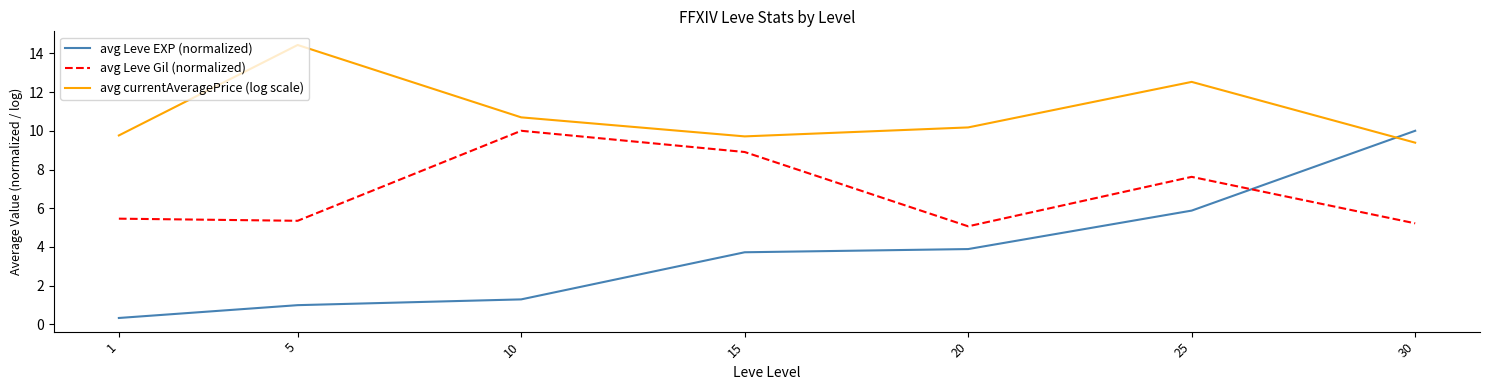

What is the sum of the avg Leve EXP (normalized) values at 1 and 30?

10.3